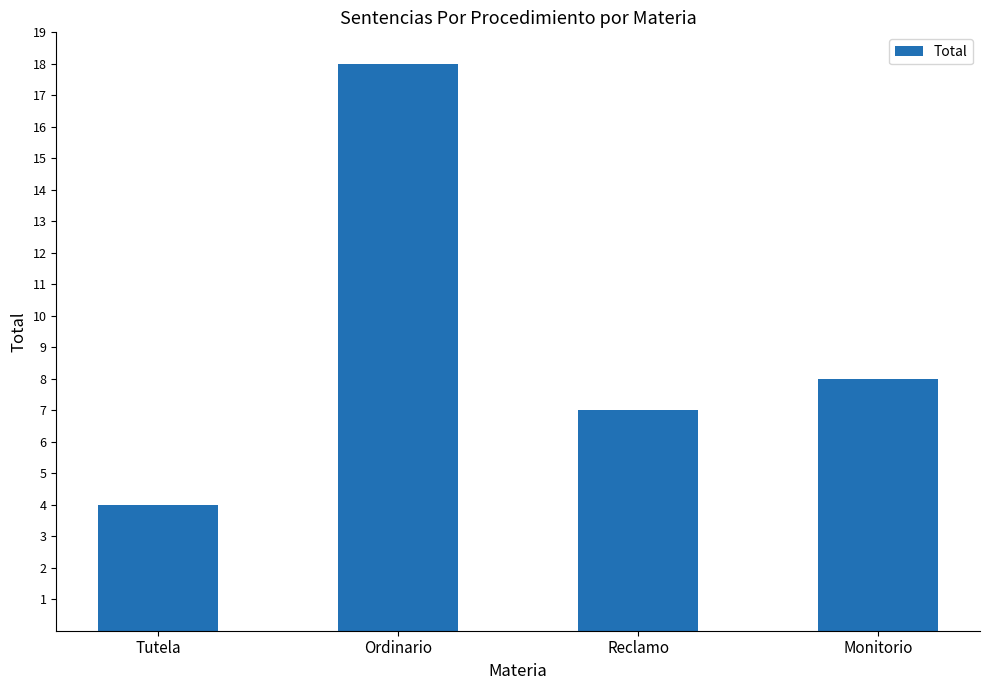

Reading right to left, extract all data points from this chart.

Monitorio=8	Reclamo=7	Ordinario=18	Tutela=4